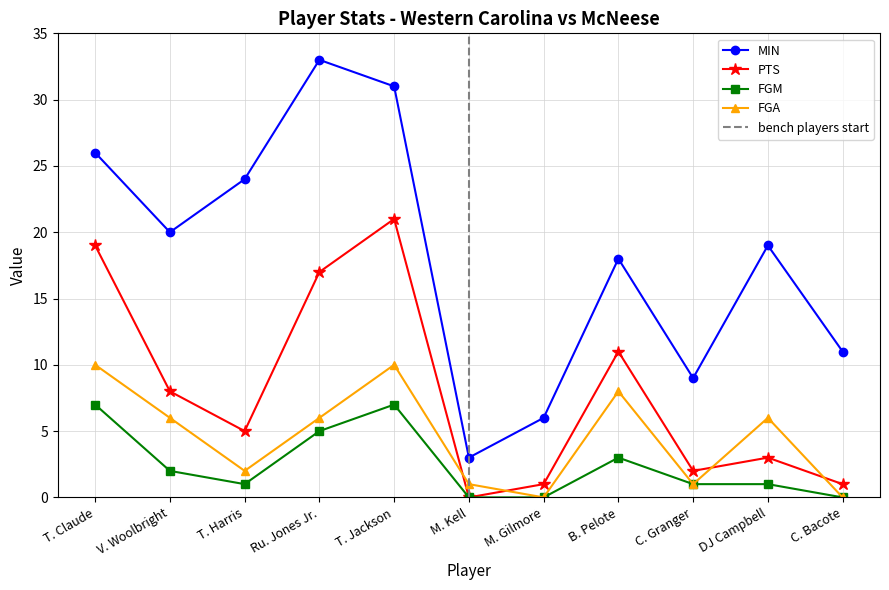

Which has a higher value, M. Kell or T. Jackson?

T. Jackson